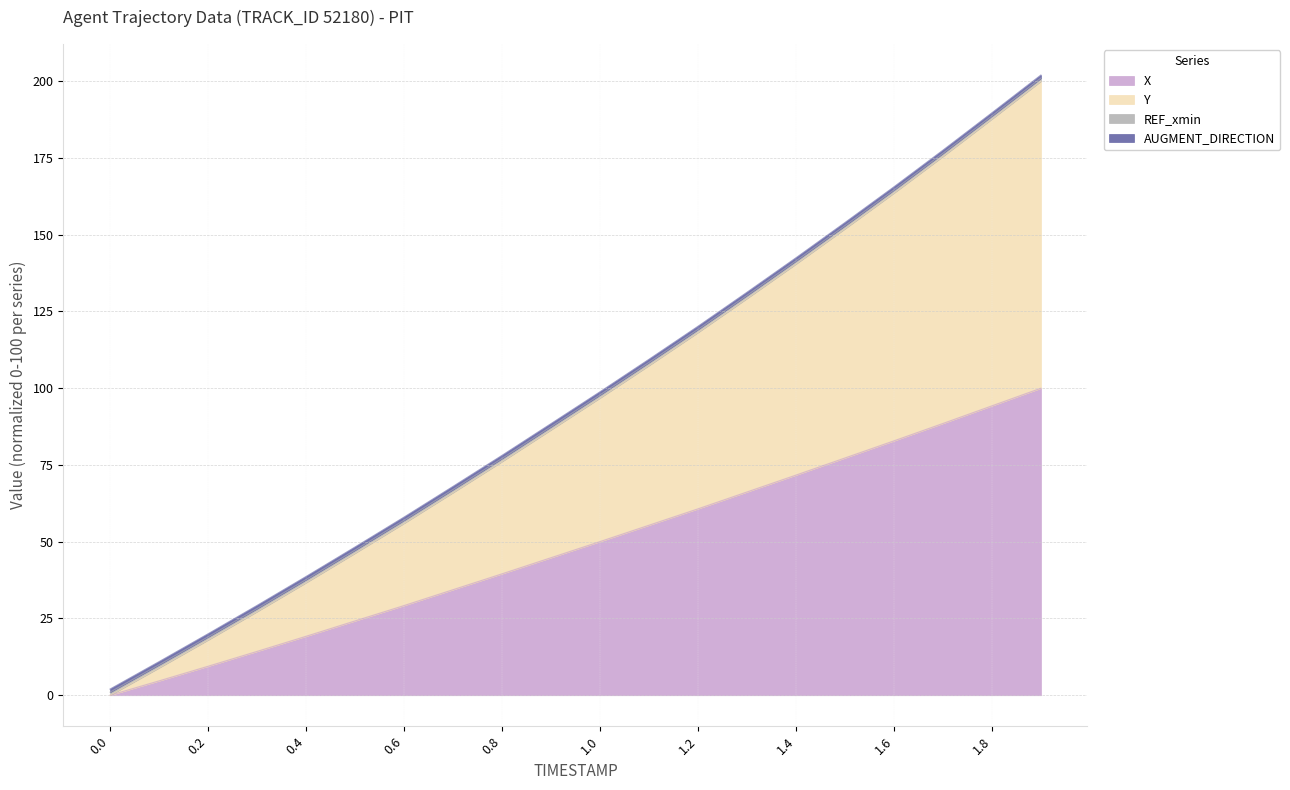

Which series has the widest spread of values?

Y